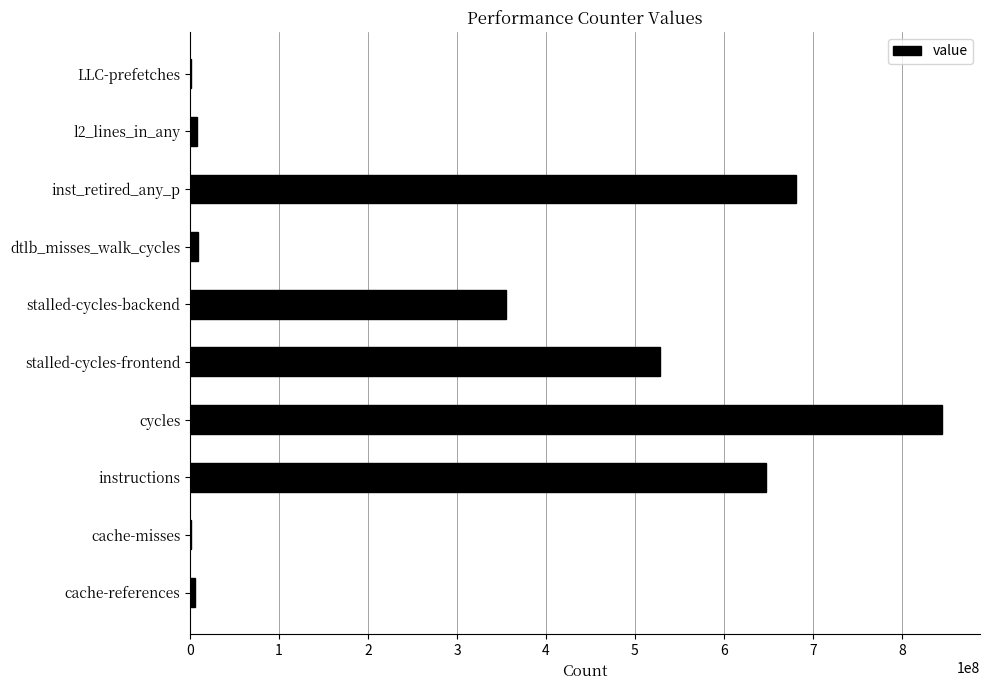

True or false: the data shows 355019816 at stalled-cycles-backend.

True